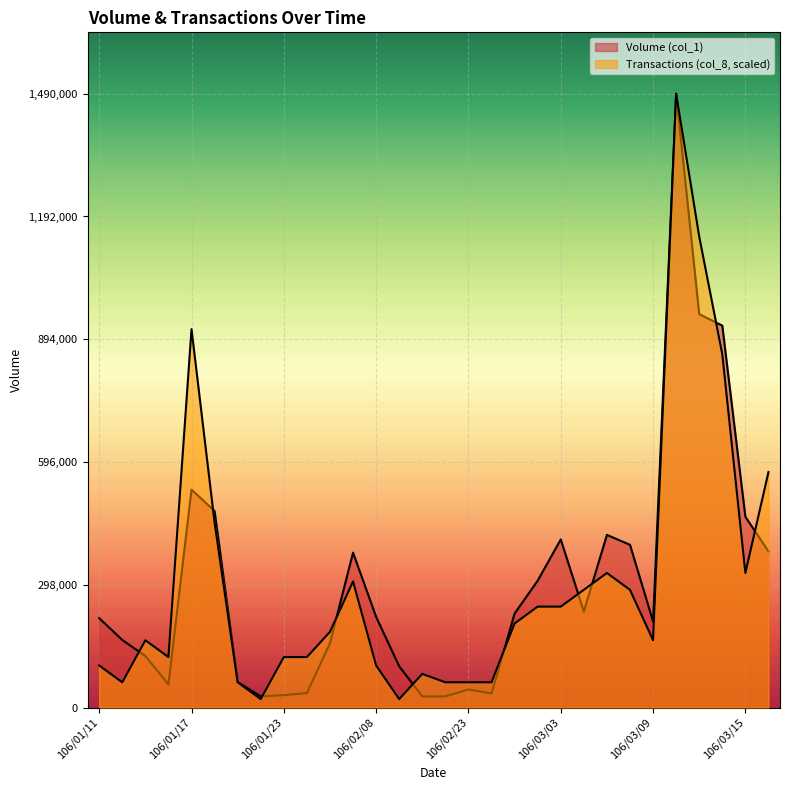

Where do Volume (col_1) and Transactions (col_8) first cross each other?

106/01/12 and 106/01/13